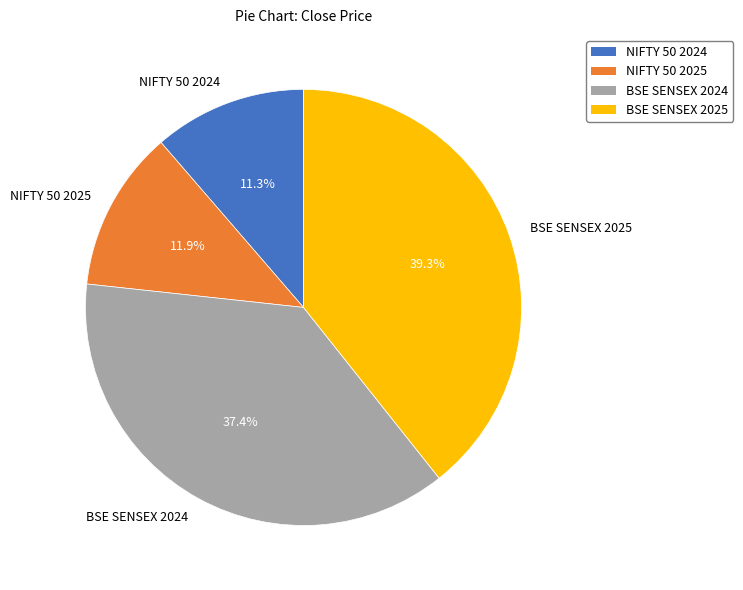

True or false: NIFTY 50 2025 accounts for 1% of the total.

False